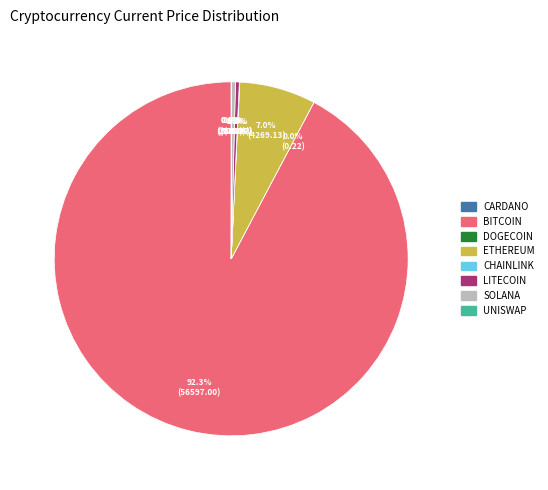

Is there any slice that represents more than half of the pie?

Yes